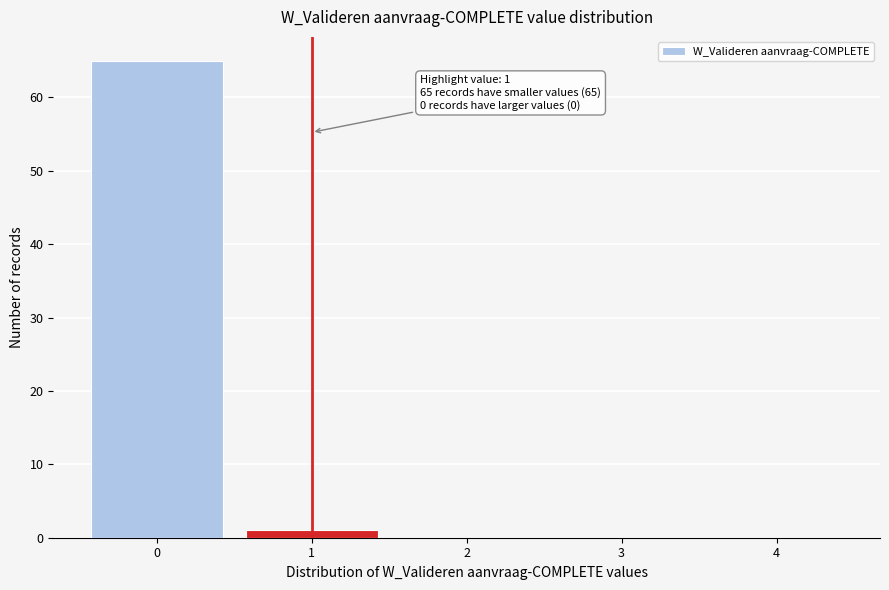

Reading right to left, what are all the values shown in this chart?

4=0	3=0	2=0	1=1	0=65